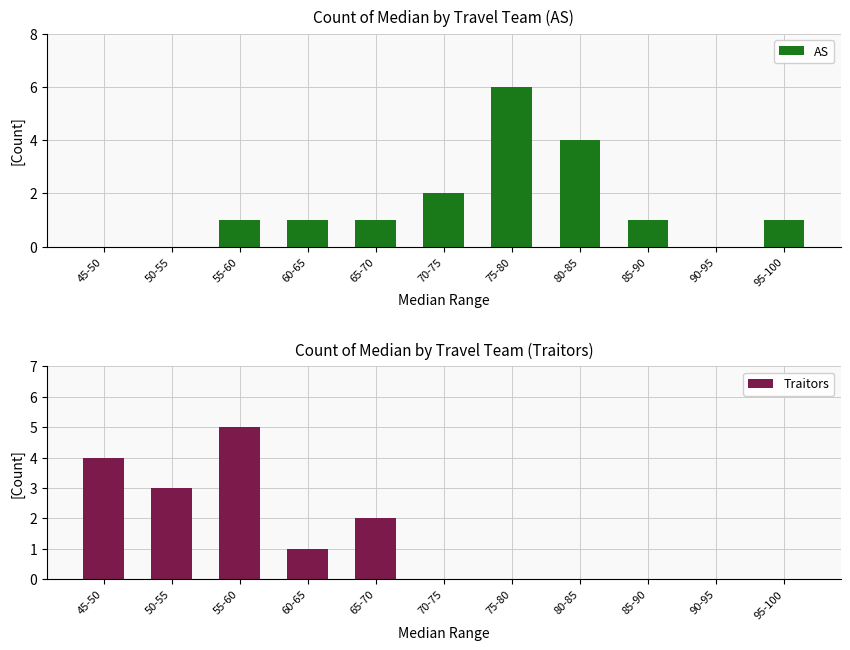

At which label does AS first exceed 1?

70-75